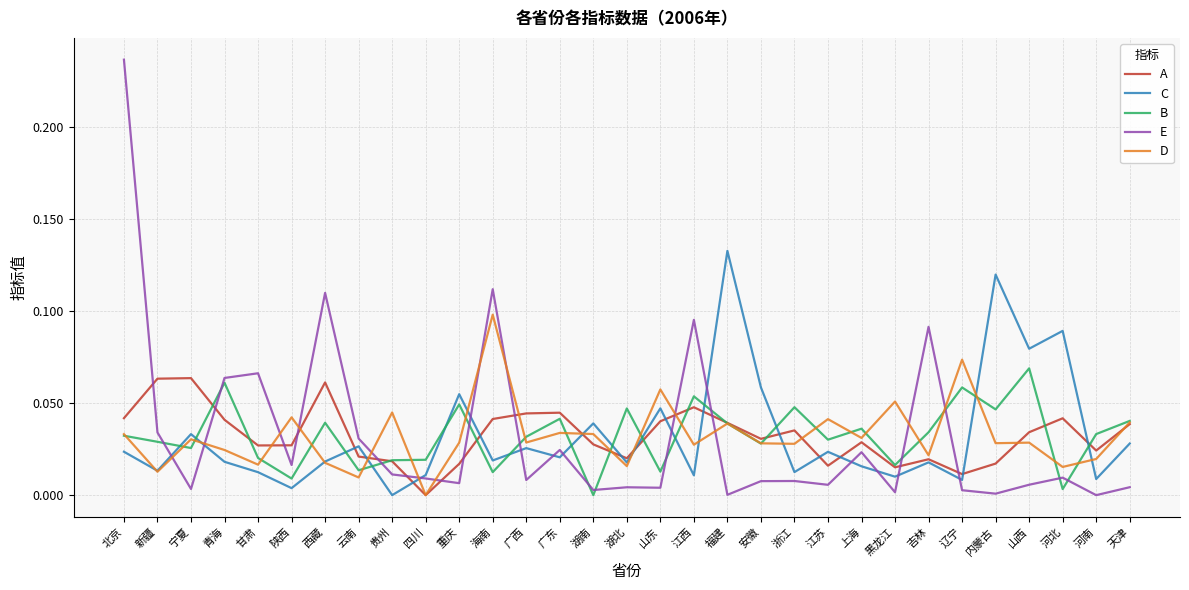

Which series changed the most between 青海 and 福建?

C